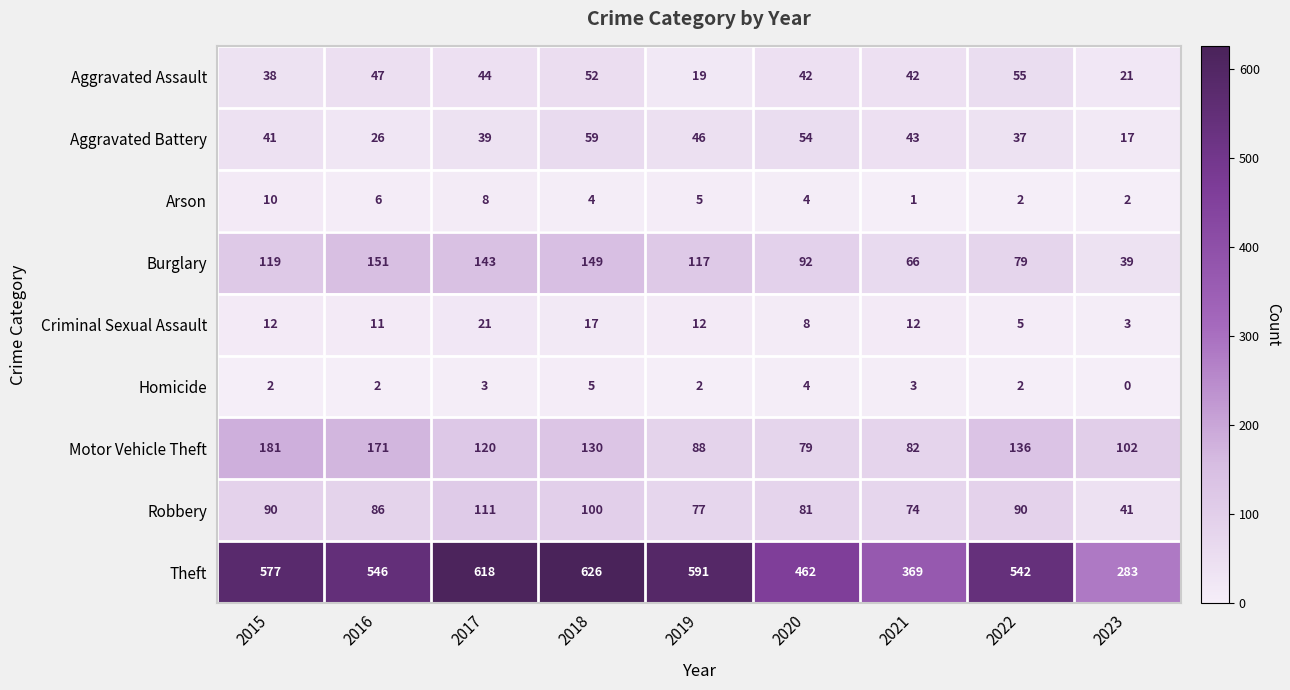

Count the number of categories in the chart.

9